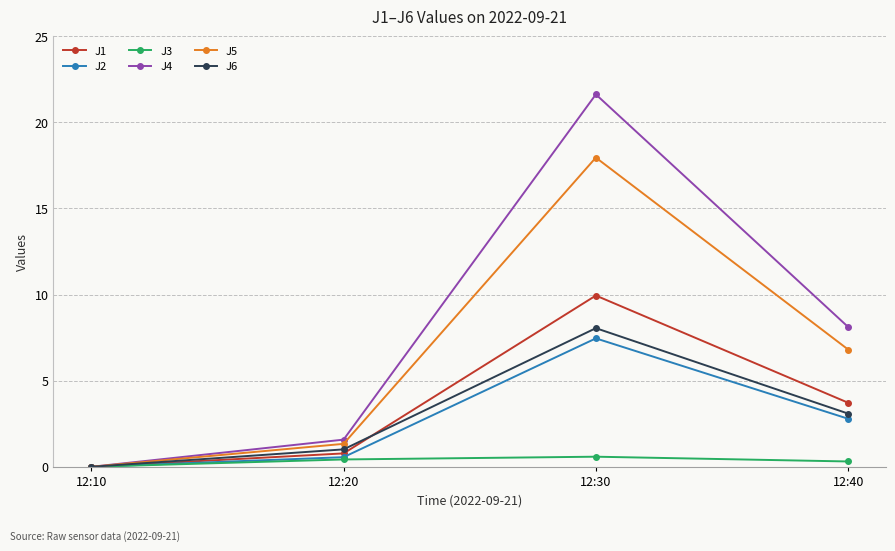

What is the value of the J1 point at the 2nd from the left?

0.8